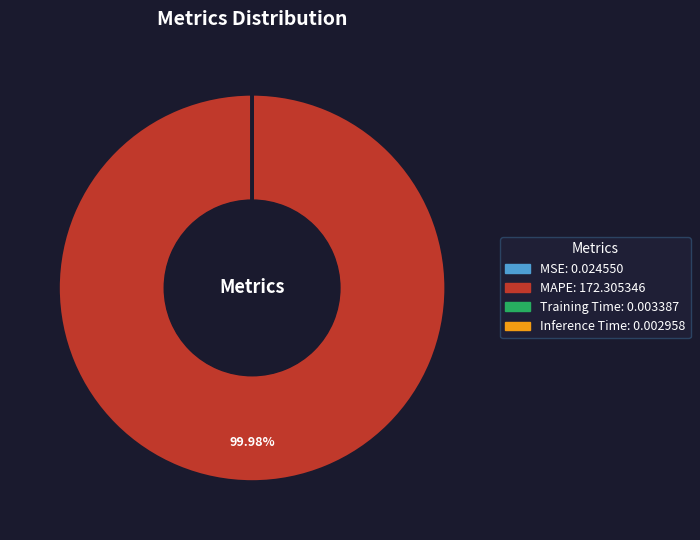

To the nearest percent, what is the difference between the largest and smallest slice percentages?

100%